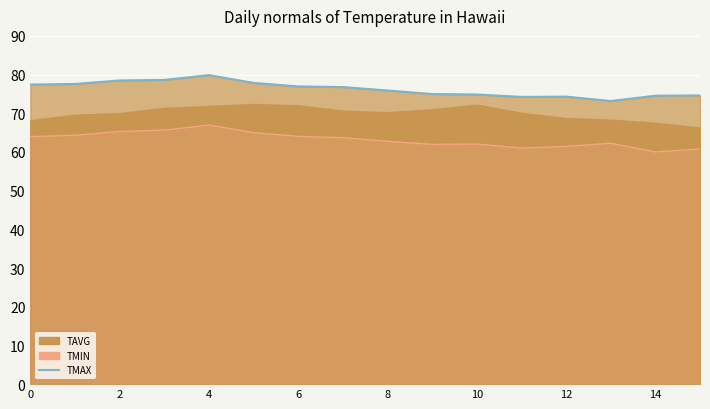

How many points are higher than both their immediate neighbors (excluding endpoints)?

2